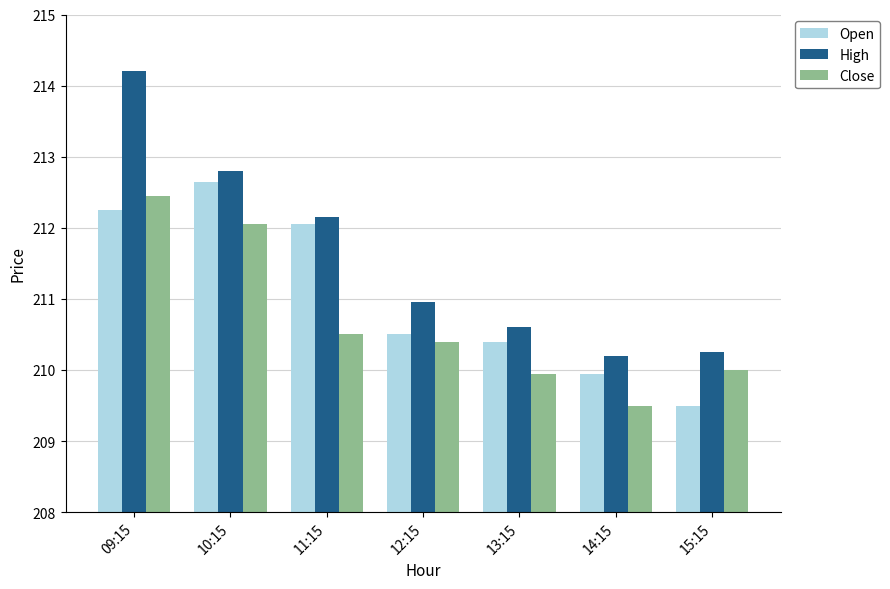

Which series has the largest range (max minus min)?

High